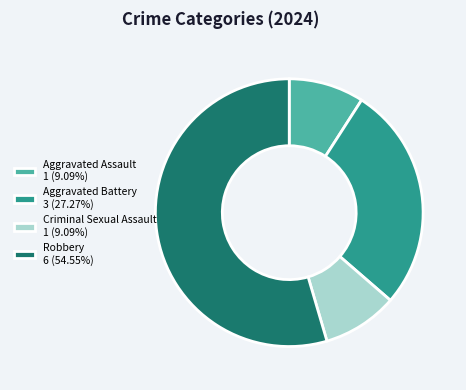

Combined, do Aggravated Assault 1 (9.09%) and Criminal Sexual Assault 1 (9.09%) account for over 50%?

No